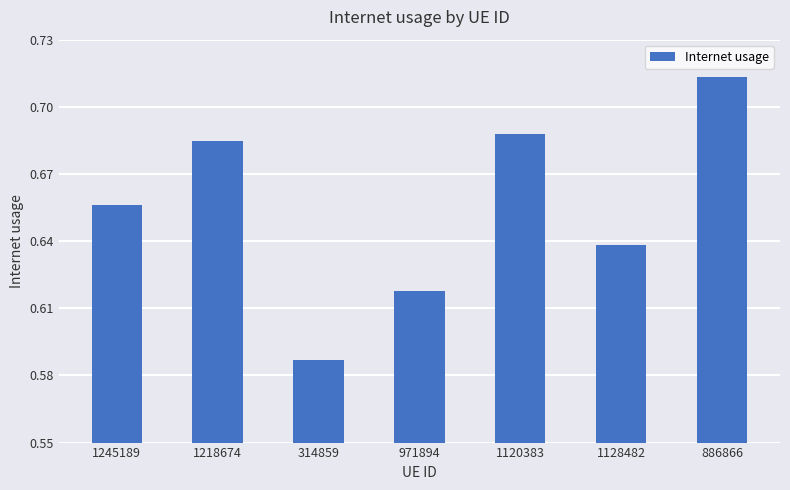

List the labels in order of value, largest first.

886866, 1120383, 1218674, 1245189, 1128482, 971894, 314859